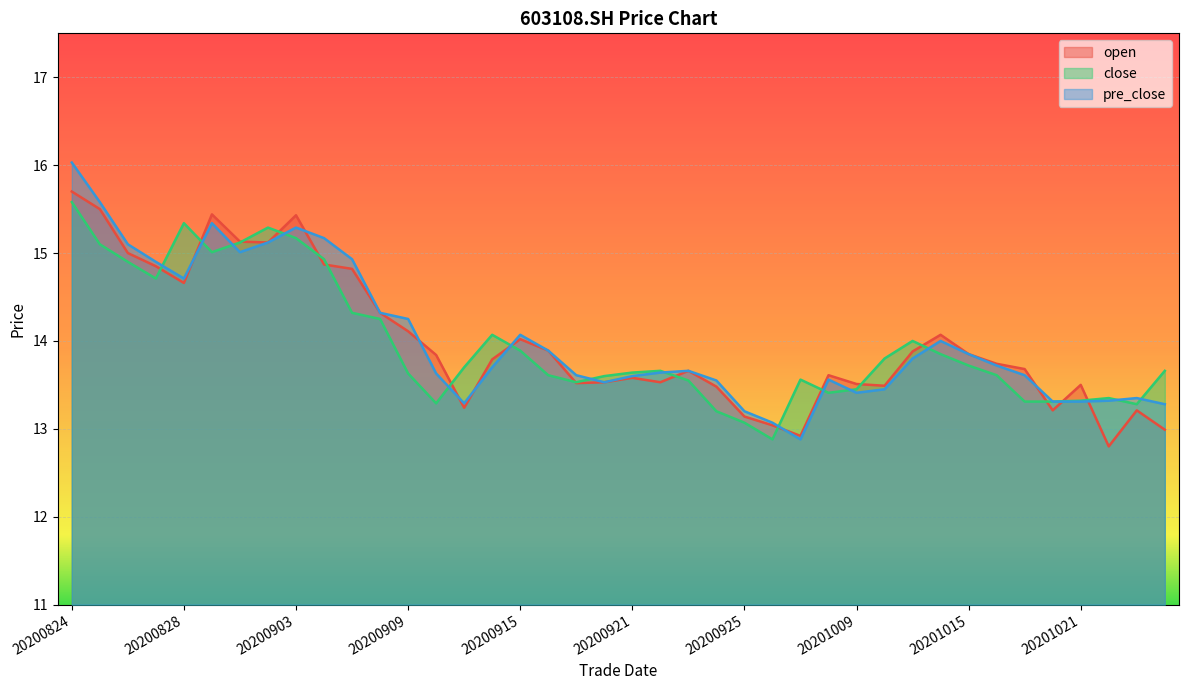

Does the chart display data point markers on the line(s)?

No